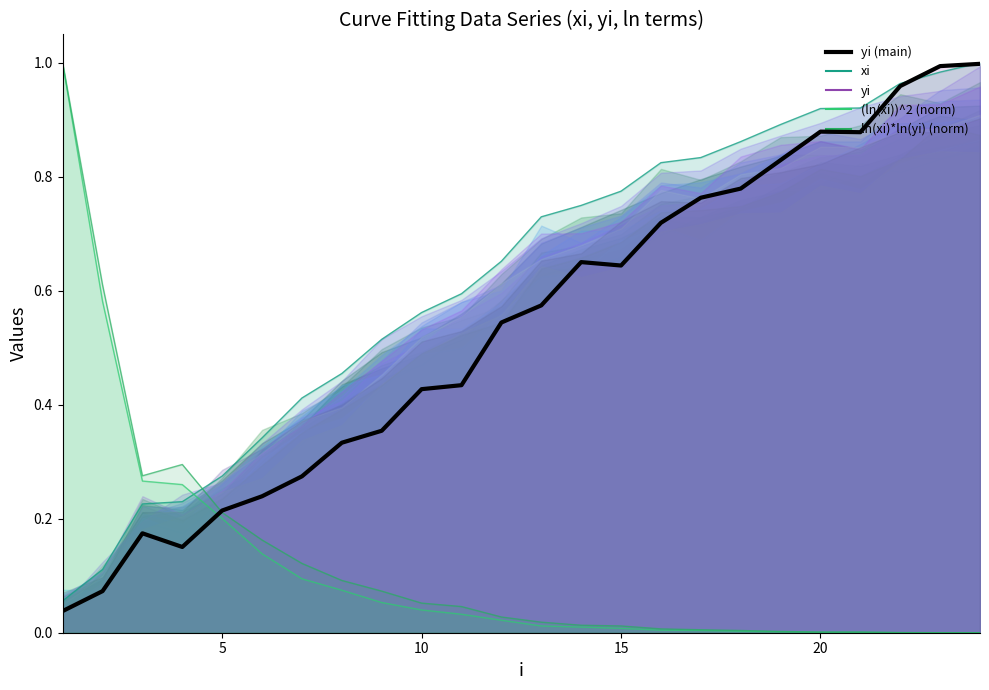

Reading left to right, transcribe all the data shown in this chart.

xi: 0.1	0.1	0.2	0.2	0.3	0.3	0.4	0.5	0.5	0.6	0.6	0.7	0.7	0.8	0.8	0.8	0.8	0.9	0.9	0.9	0.9	1.0	1.0	1.0
yi: 0.0	0.1	0.2	0.2	0.2	0.2	0.3	0.3	0.4	0.4	0.4	0.5	0.6	0.7	0.6	0.7	0.8	0.8	0.8	0.9	0.9	1.0	1.0	1.0
(ln(xi))^2 (norm): 1.0	0.6	0.3	0.3	0.2	0.1	0.1	0.1	0.1	0.0	0.0	0.0	0.0	0.0	0.0	0.0	0.0	0.0	0.0	0.0	0.0	0.0	0.0	0.0
ln(xi)*ln(yi) (norm): 1.0	0.6	0.3	0.3	0.2	0.2	0.1	0.1	0.1	0.1	0.0	0.0	0.0	0.0	0.0	0.0	0.0	0.0	0.0	0.0	0.0	0.0	0.0	0.0
yi (main): 0.0	0.1	0.2	0.2	0.2	0.2	0.3	0.3	0.4	0.4	0.4	0.5	0.6	0.7	0.6	0.7	0.8	0.8	0.8	0.9	0.9	1.0	1.0	1.0